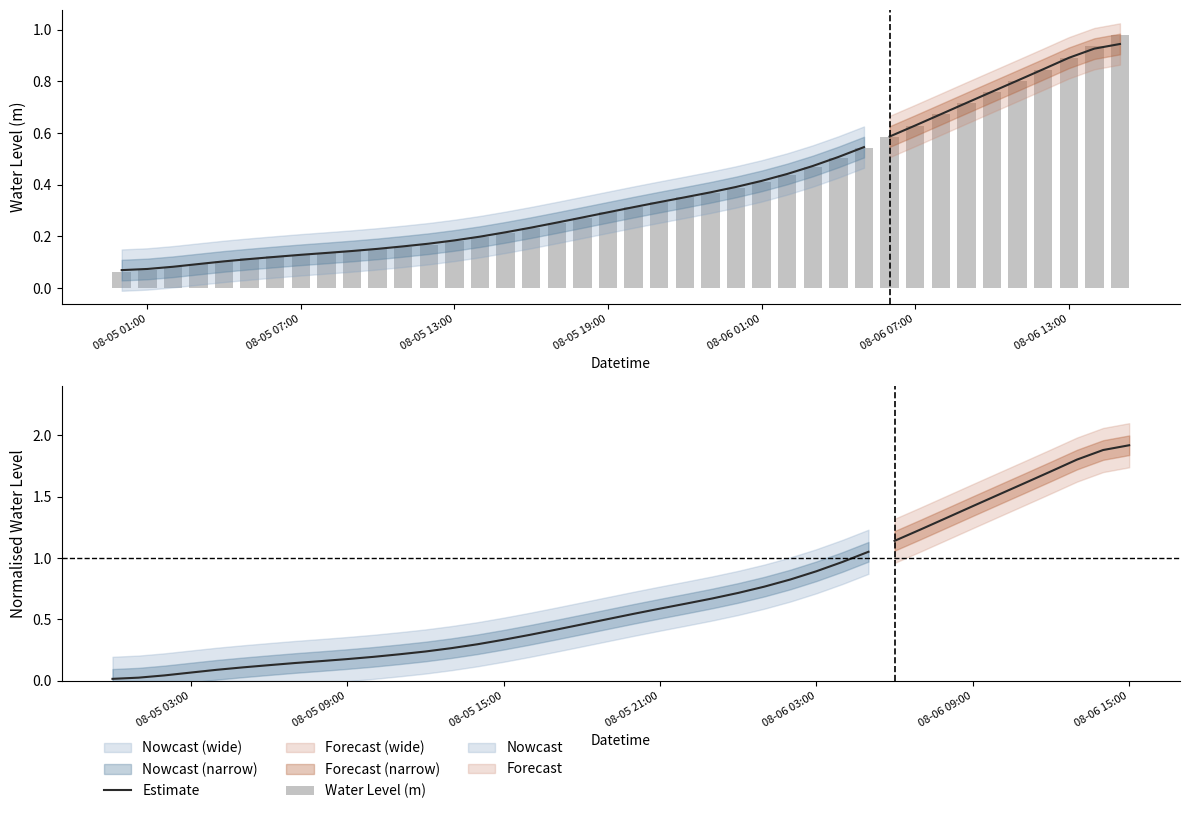

What is the difference between the values at 2023-08-05 06:00:00 and 2023-08-06 09:00:00?

0.6